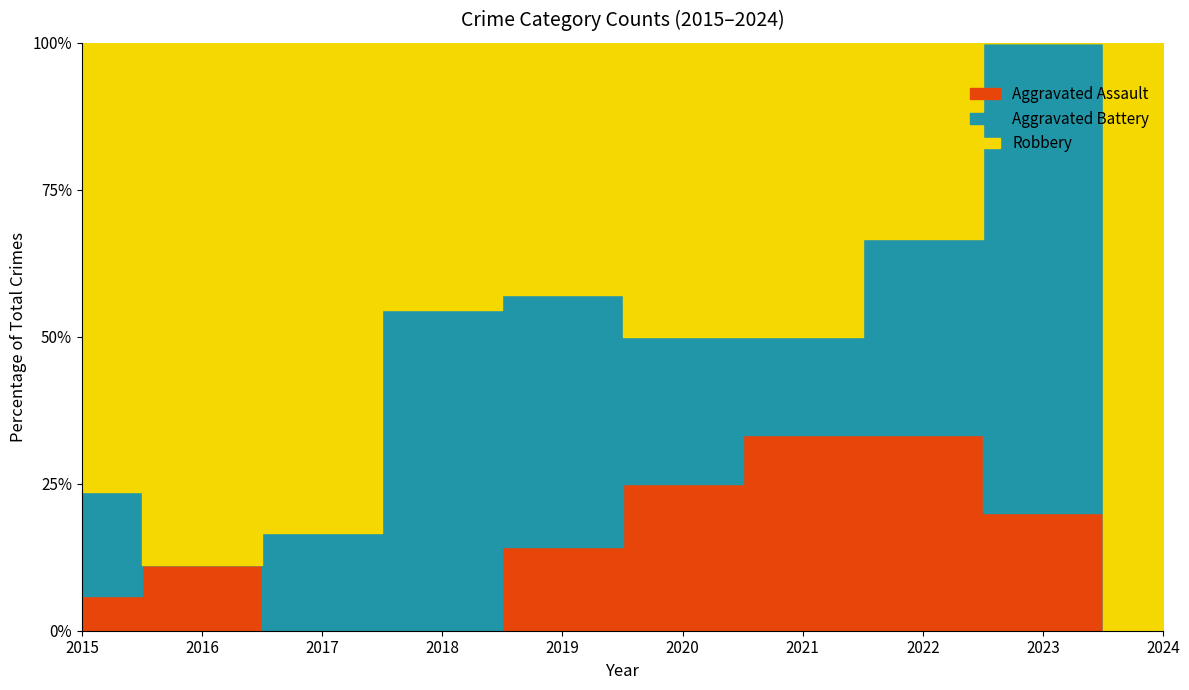

Between 2022 and 2017, which is larger?

2022